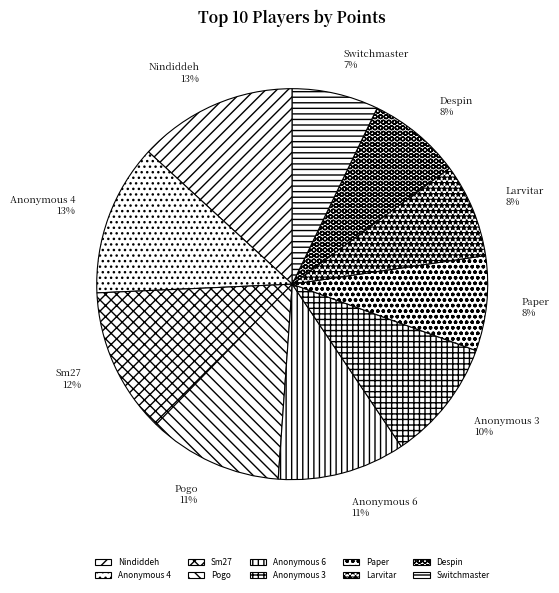

Which has a higher value, Larvitar or Nindiddeh?

Nindiddeh